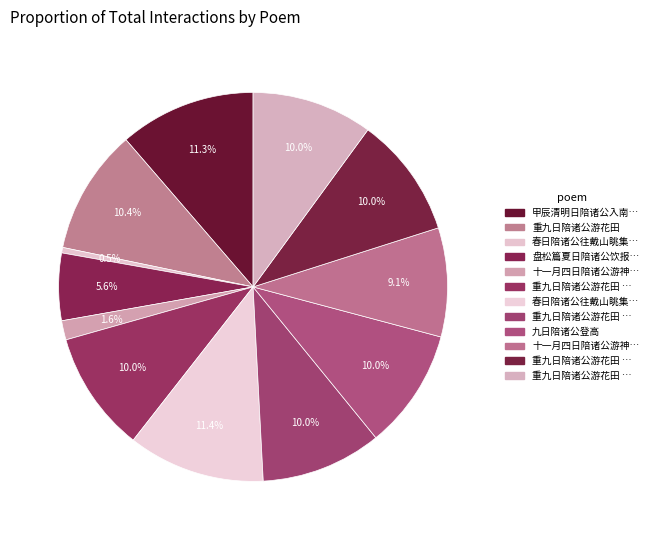

Count the number of slices in the pie.

12